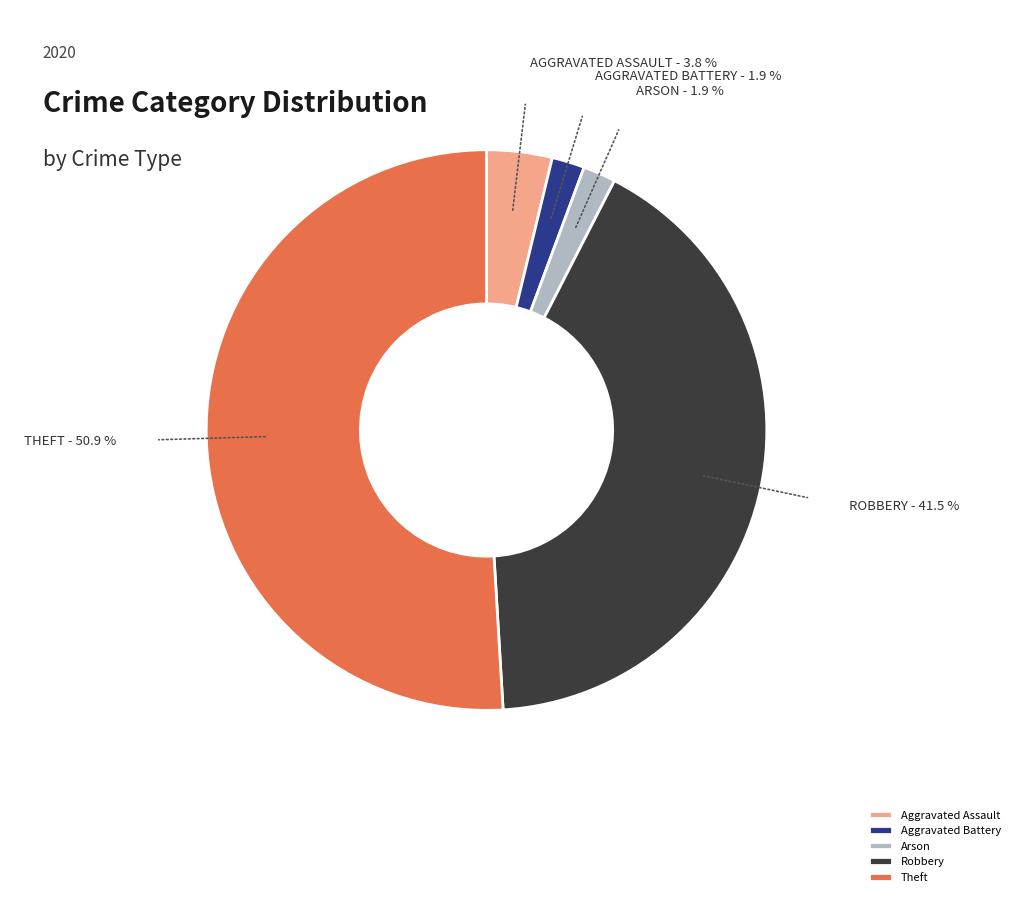

To the nearest percent, what is the difference between the Arson and Aggravated Assault slice percentages?

2%